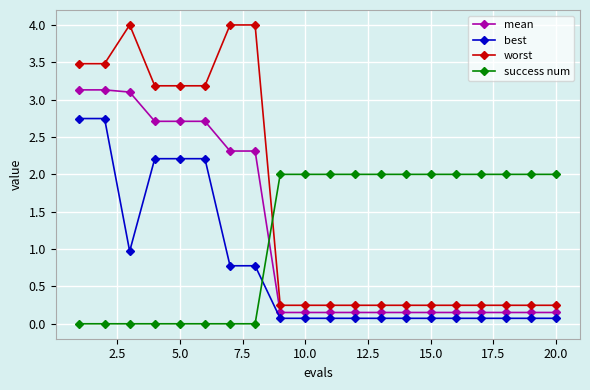

What is the greatest value displayed?

4.0